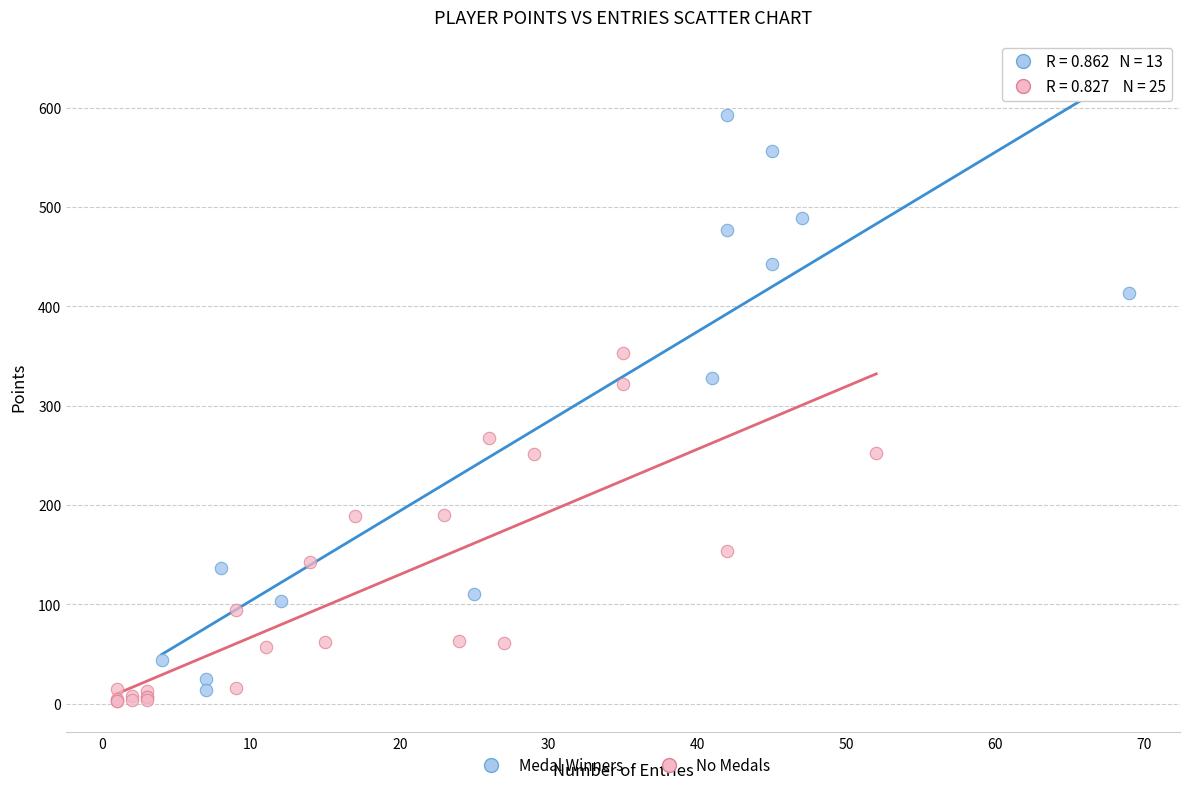

Which series reaches the maximum Y coordinate?

Medal Winners